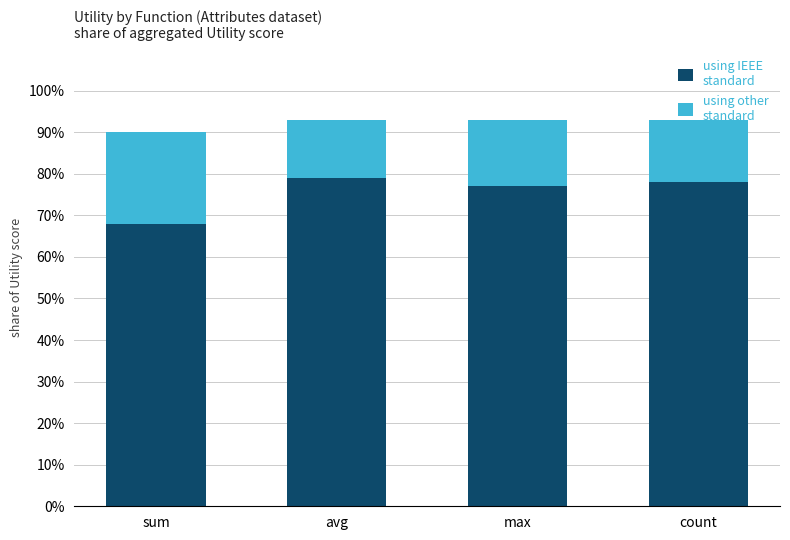

What is the total value across all series at avg?

93